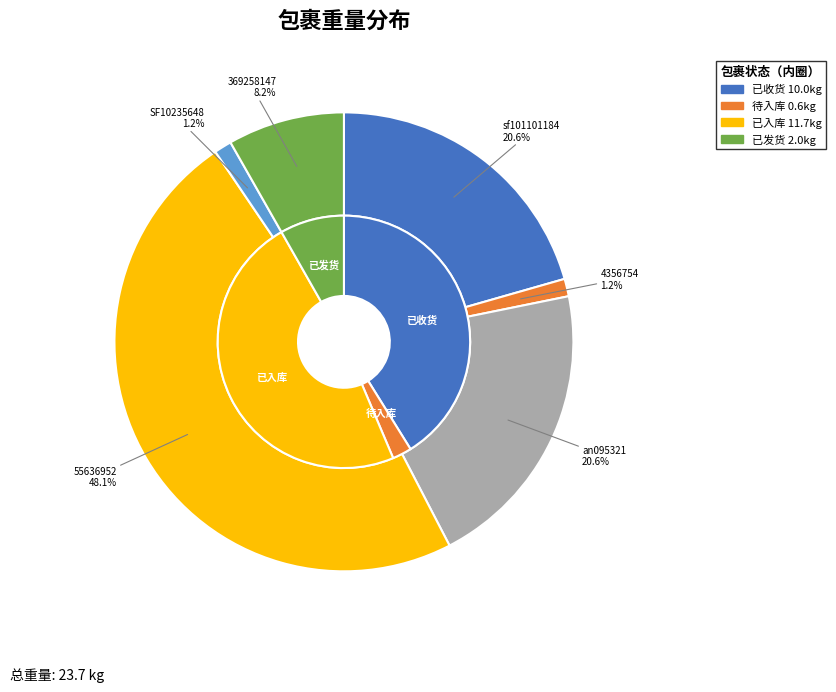

To the nearest percent, what percentage of the pie is an095321?

21%